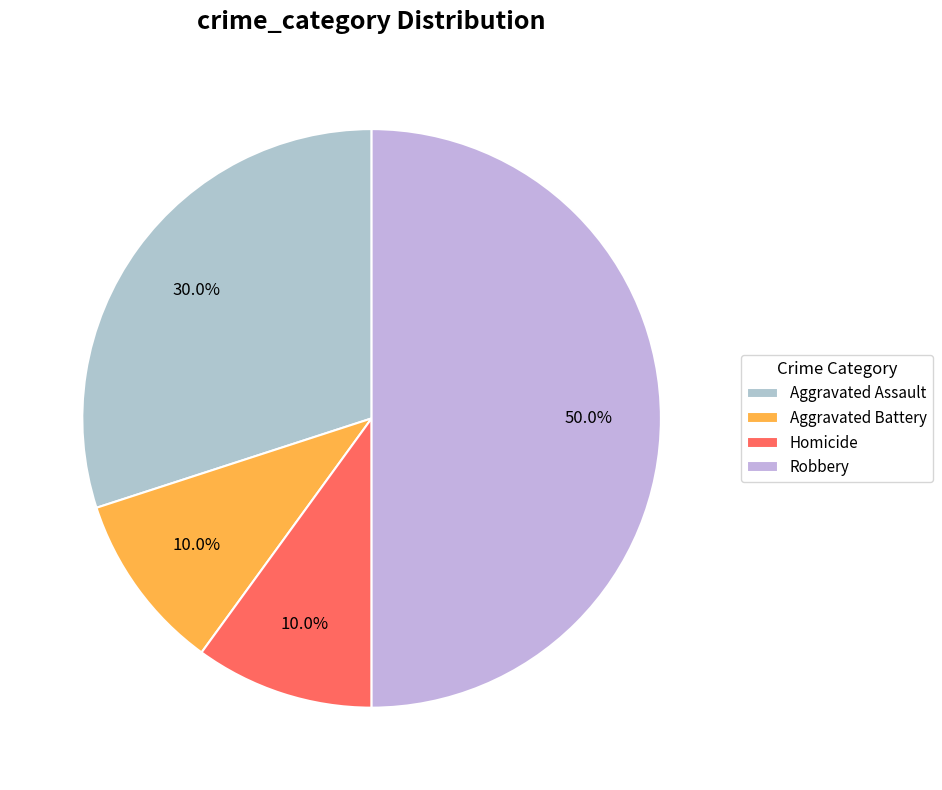

Count the number of slices in the pie.

4